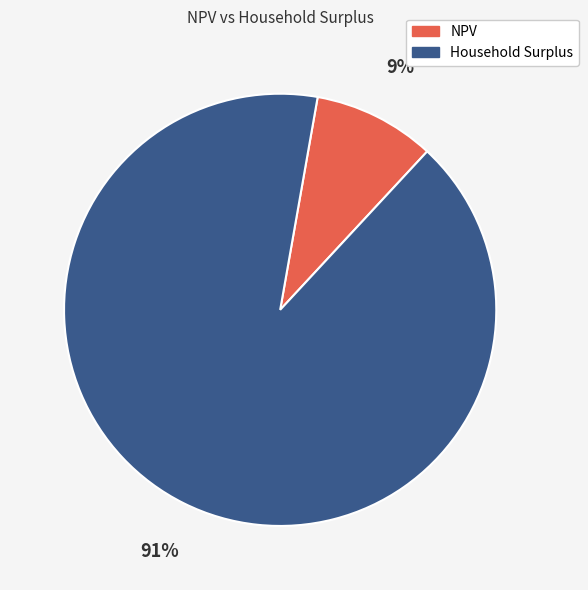

Which category accounts for the majority?

Household Surplus